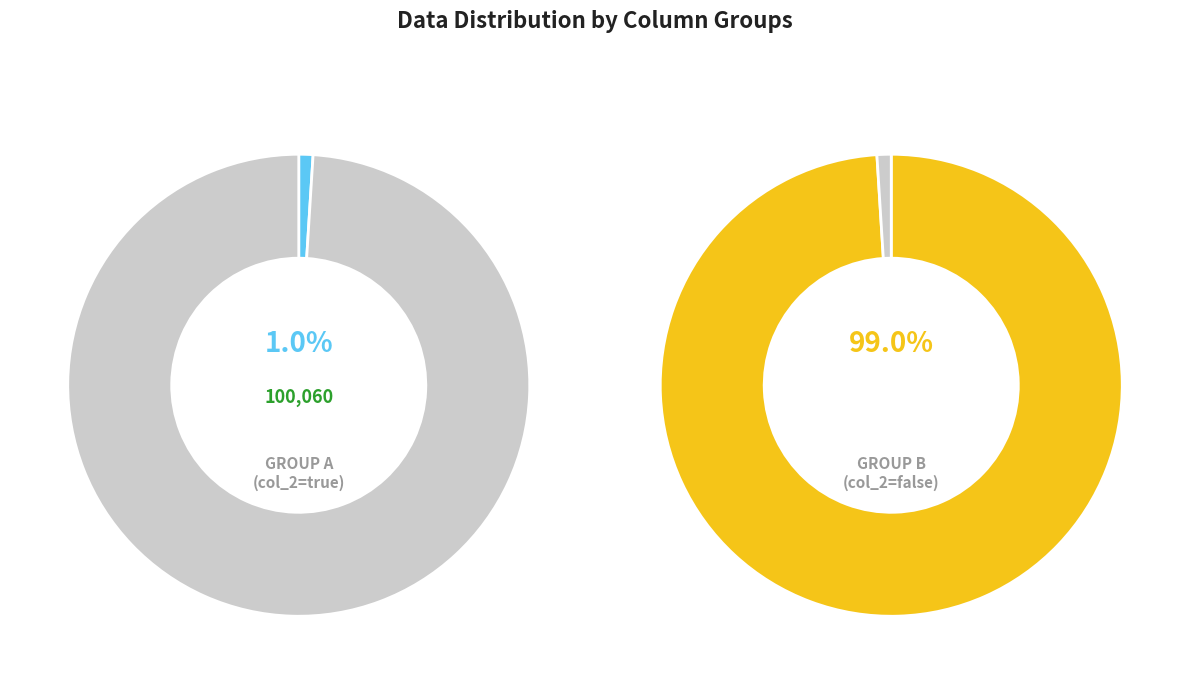

How many slices are in this pie chart?

4